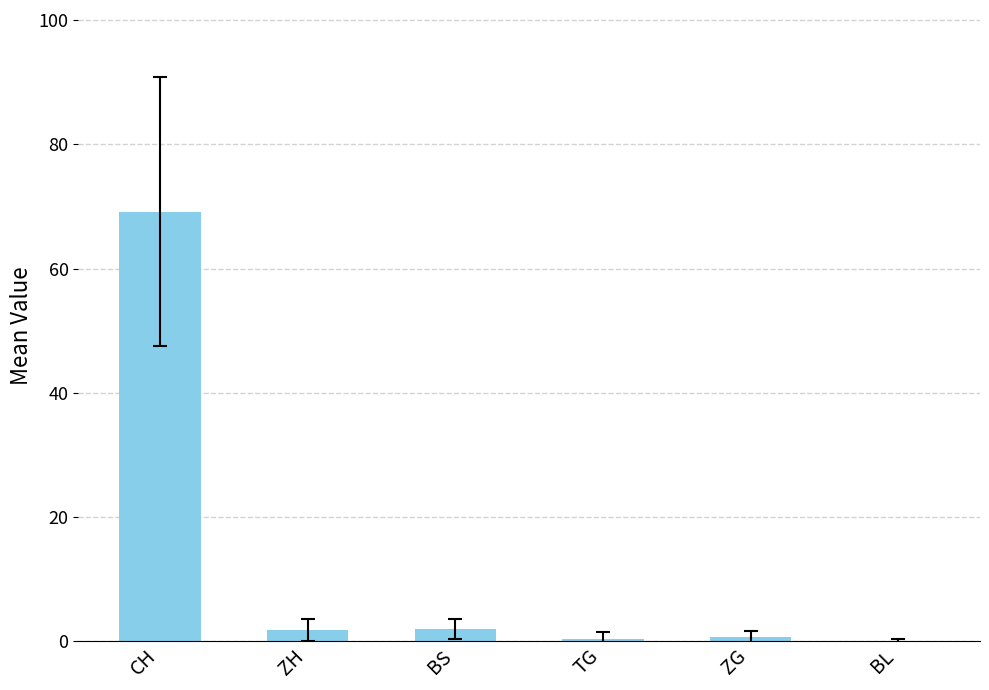

What is the greatest value displayed?

69.2